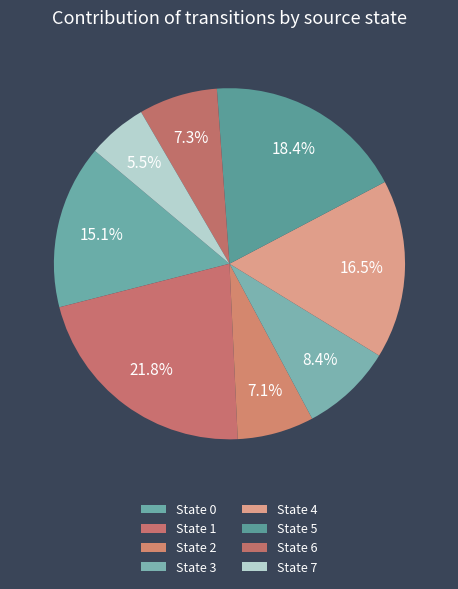

How many segments does this pie chart have?

8